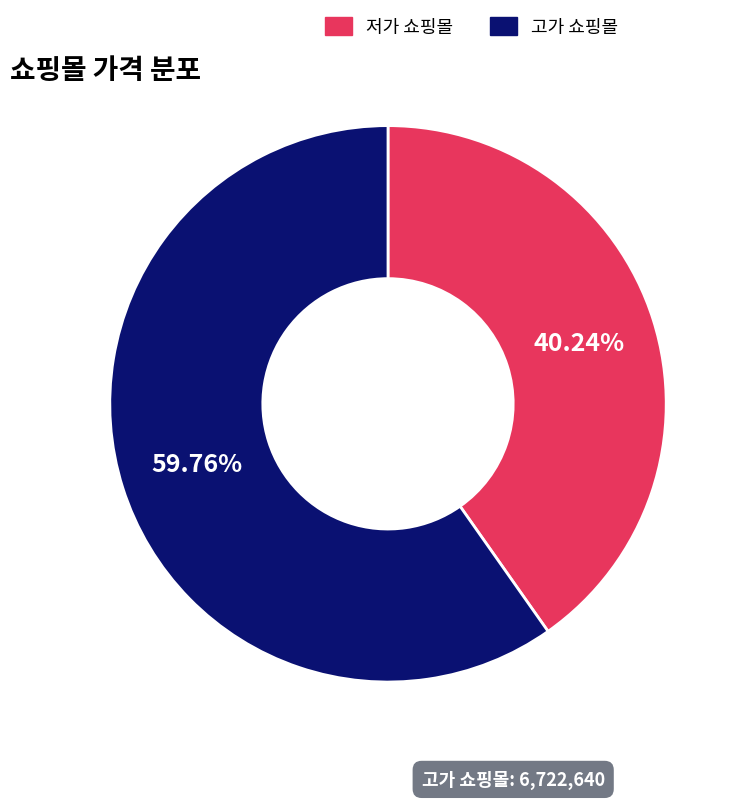

Is 고가 쇼핑몰 the majority of the pie?

Yes